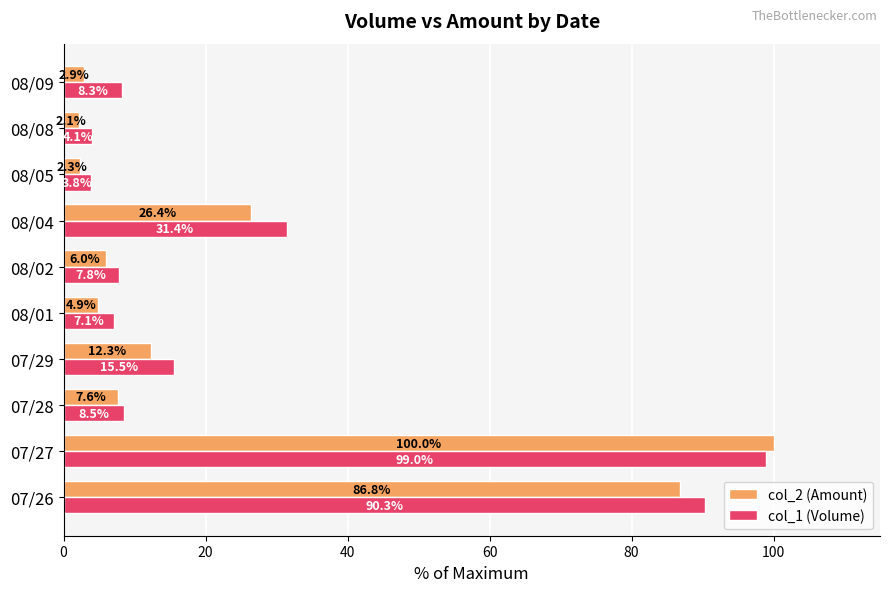

Rank the categories by col_2 (Amount) value from lowest to highest.

08/08, 08/05, 08/09, 08/01, 08/02, 07/28, 07/29, 08/04, 07/26, 07/27